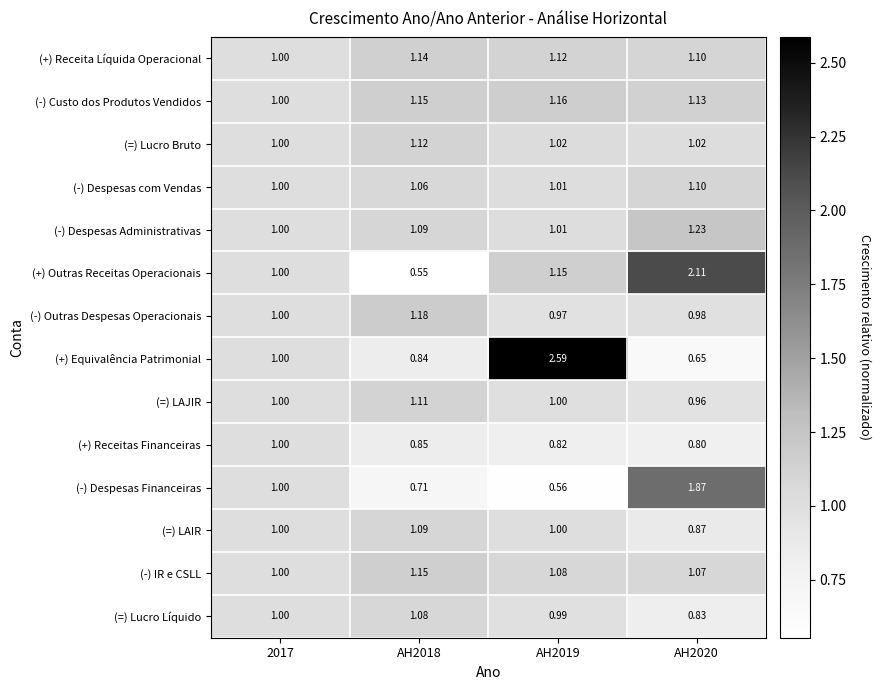

Between AH2018 and AH2020, which series saw the biggest shift?

(+) Outras Receitas Operacionais